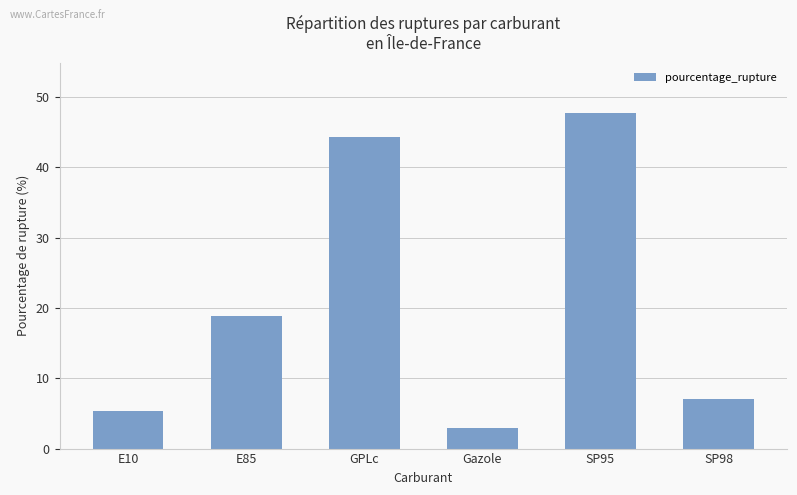

What is the greatest value displayed?

47.7